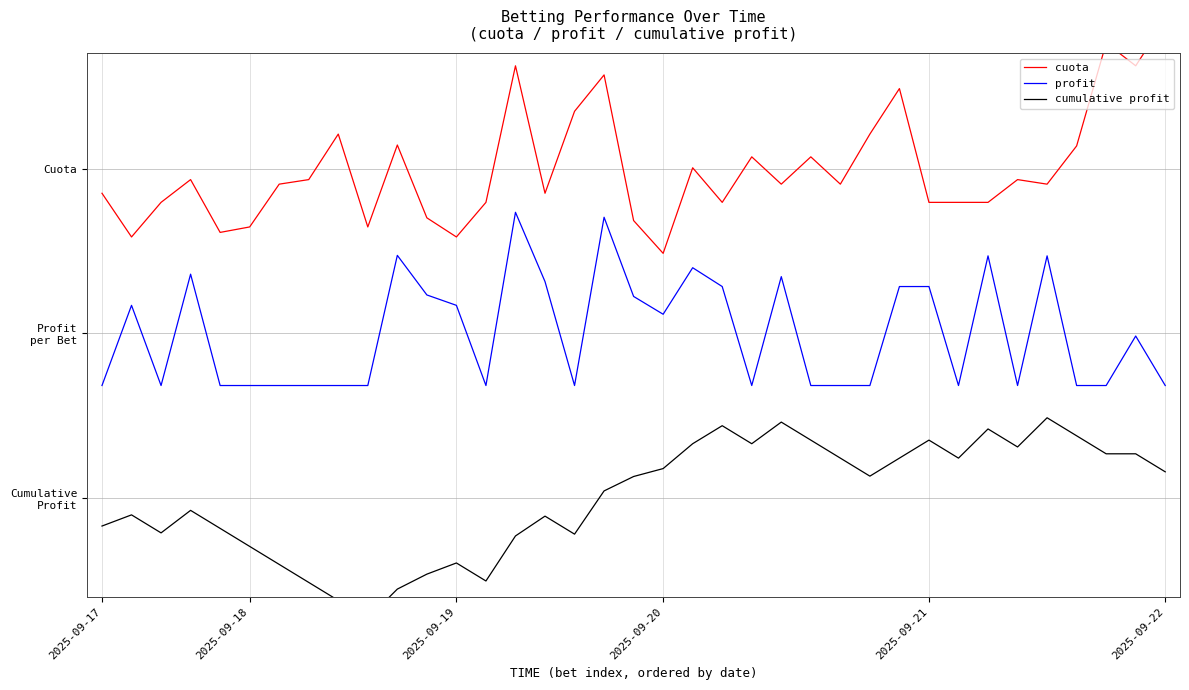

At how many categories does at least one series exceed 0?

37